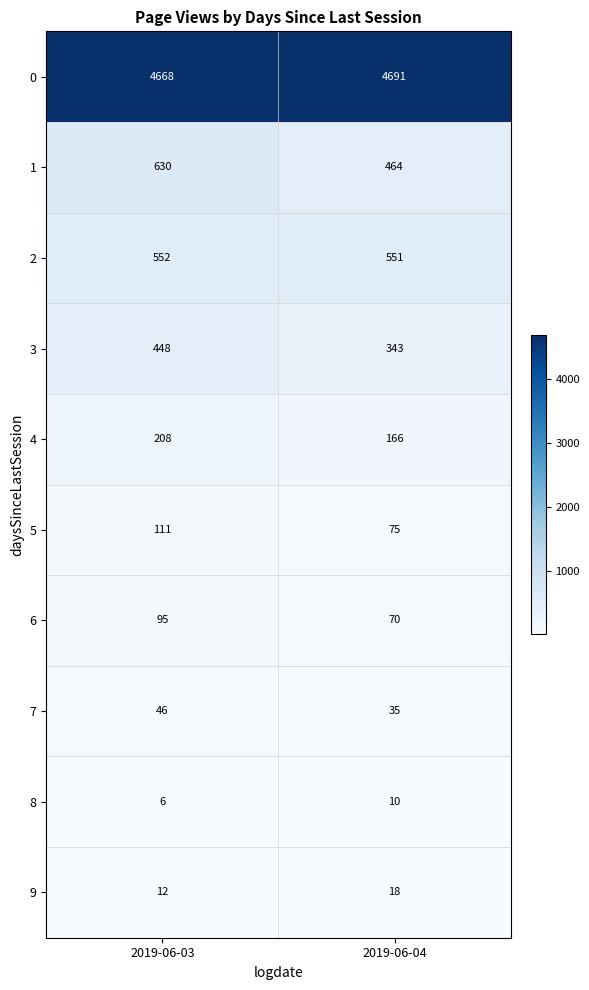

What is the sum of all 9 values?

30